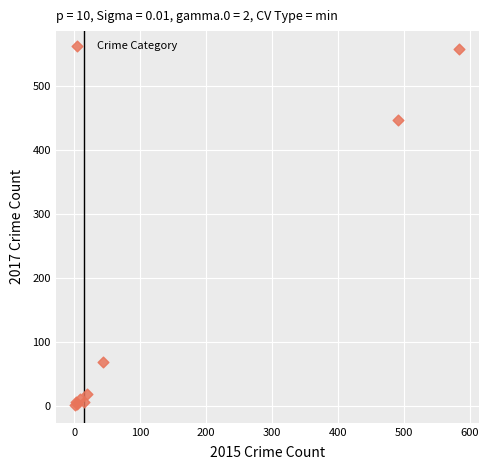

What Y value in the scatter plot is closest to 279?

447